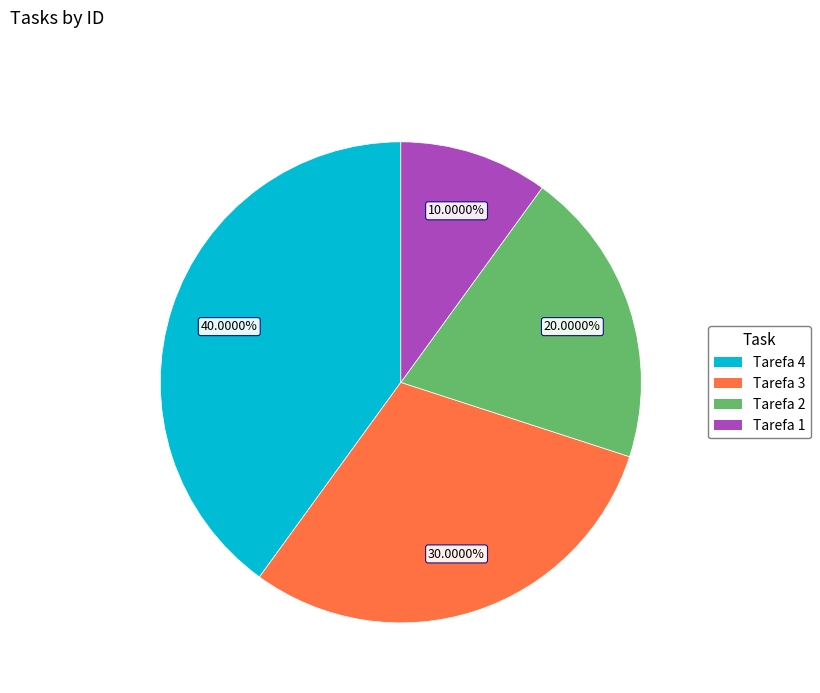

Does Tarefa 1 represent more than half of the total?

No